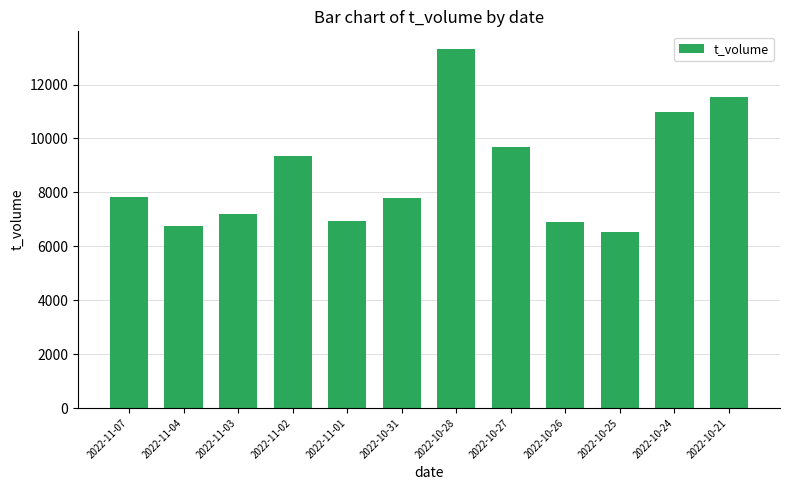

Which has a higher value, 2022-10-28 or 2022-11-03?

2022-10-28